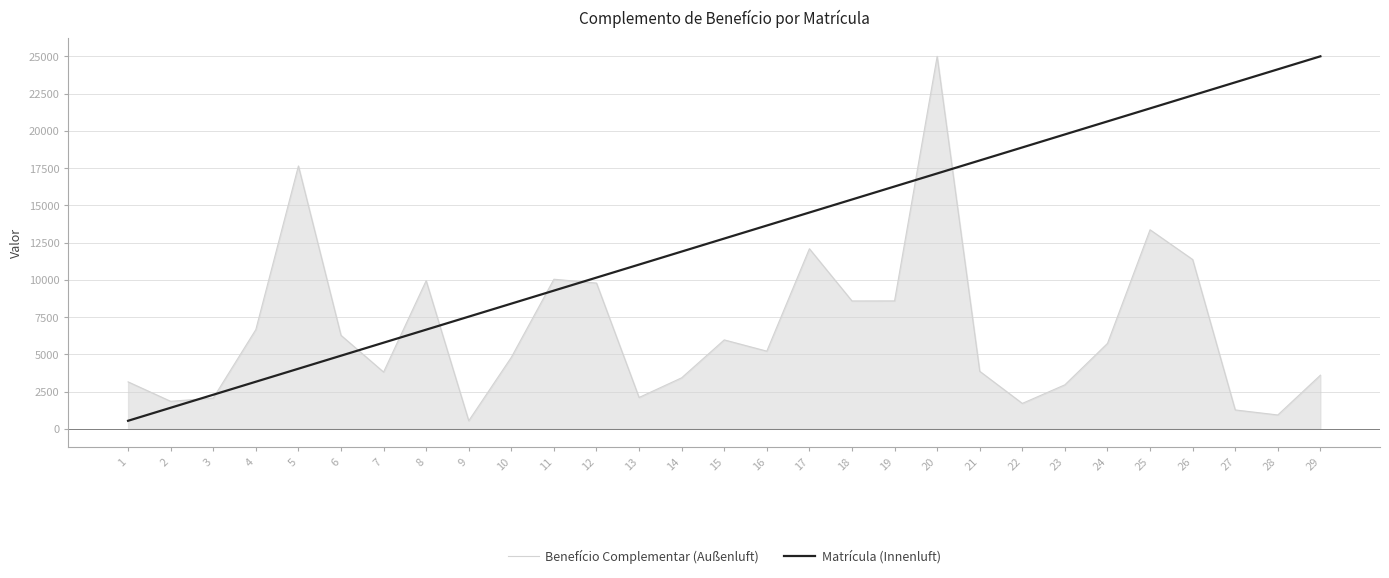

True or false: Matrícula (Innenluft) has a value of 11900.6 at 14.

True